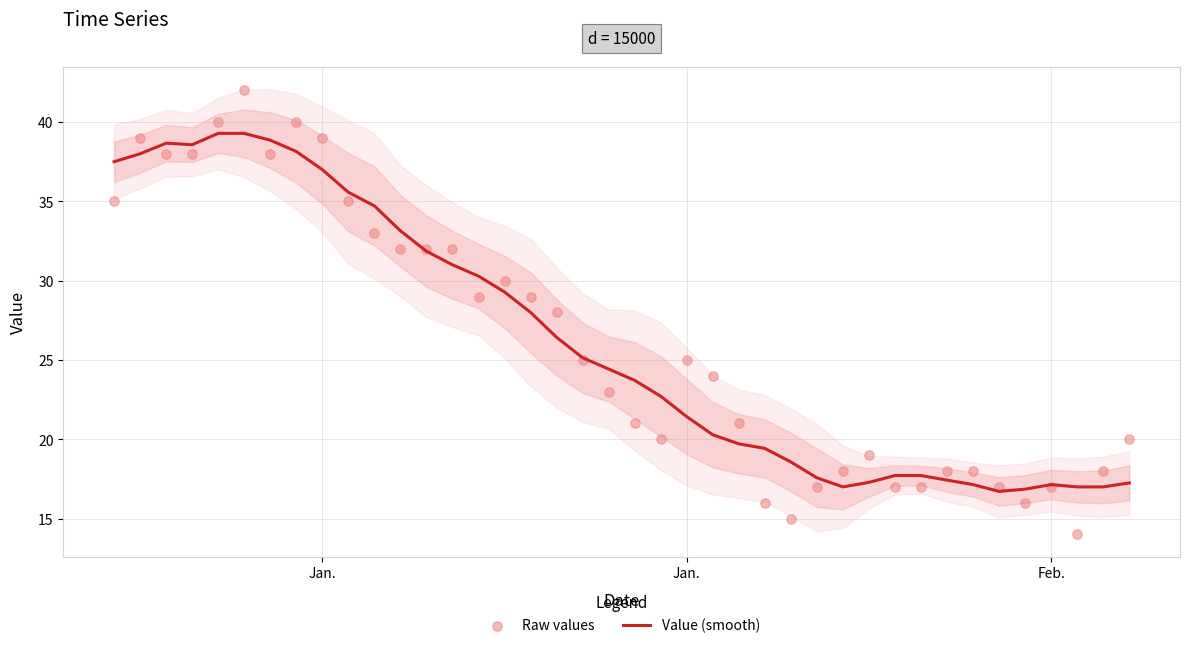

Which series has the widest spread of Y values?

Raw values